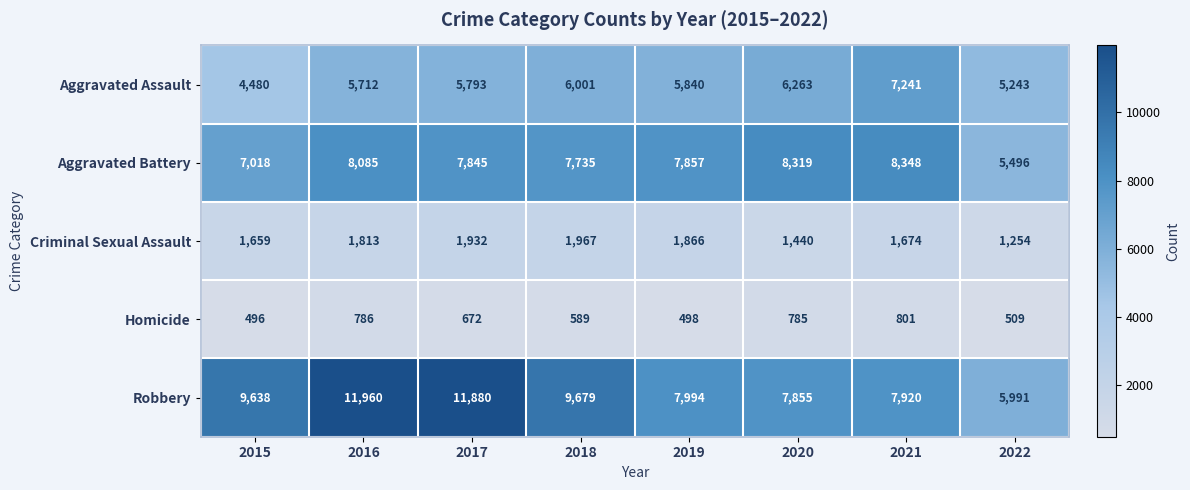

The Aggravated Assault series shows 5793 at 2017. True or false?

True